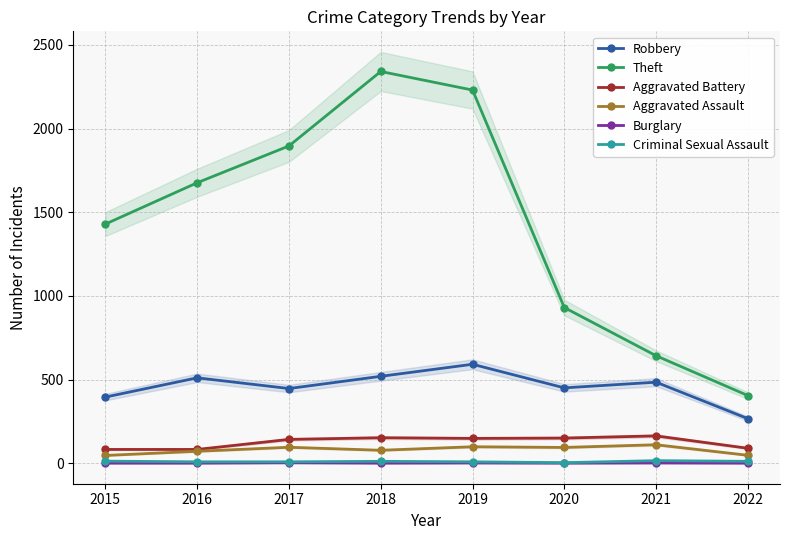

Reading right to left, extract all data points from this chart.

Robbery: 2022=266	2021=484	2020=450	2019=591	2018=519	2017=446	2016=510	2015=395
Theft: 2022=404	2021=642	2020=930	2019=2230	2018=2341	2017=1896	2016=1676	2015=1429
Aggravated Battery: 2022=89	2021=163	2020=150	2019=148	2018=152	2017=142	2016=82	2015=82
Aggravated Assault: 2022=47	2021=110	2020=94	2019=98	2018=77	2017=95	2016=71	2015=46
Burglary: 2022=0	2021=1	2020=0	2019=1	2018=0	2017=2	2016=0	2015=0
Criminal Sexual Assault: 2022=11	2021=15	2020=3	2019=8	2018=11	2017=8	2016=8	2015=12